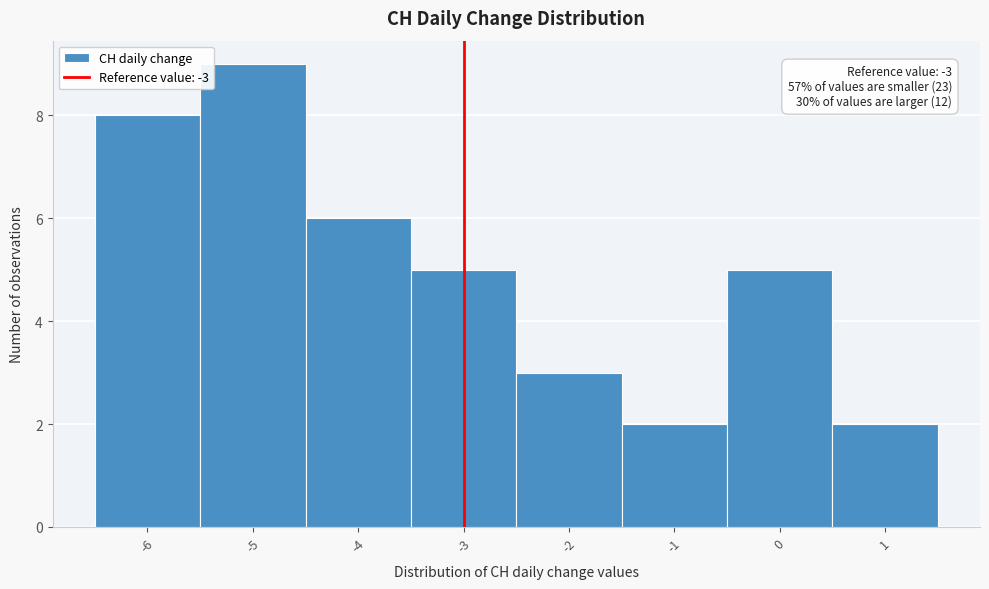

Which range on the x-axis has the tallest bar?

-5.5 to -4.5